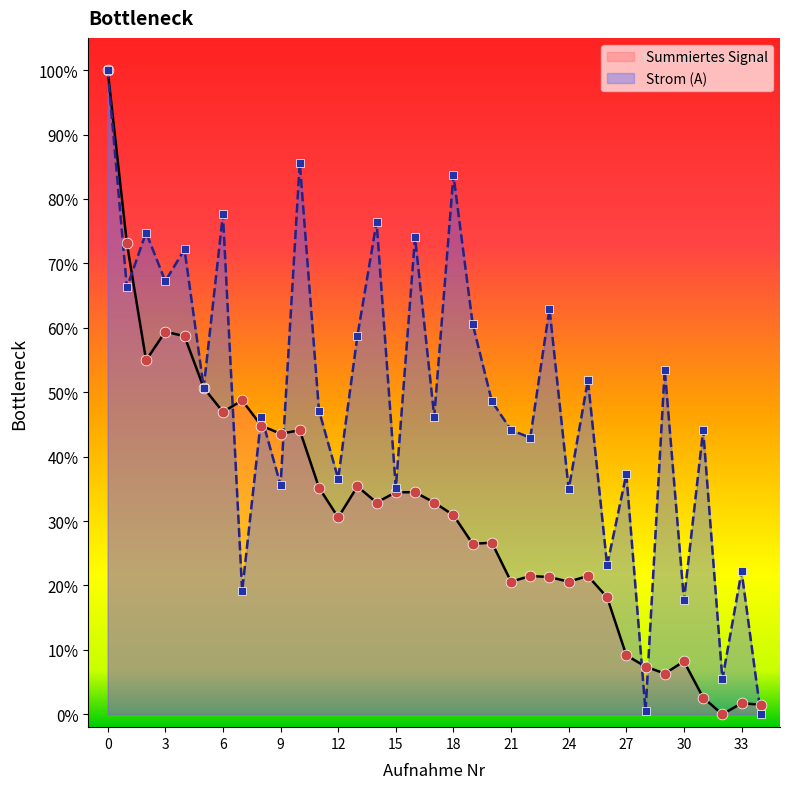

Which series reaches the maximum Y coordinate?

Summiertes Signal